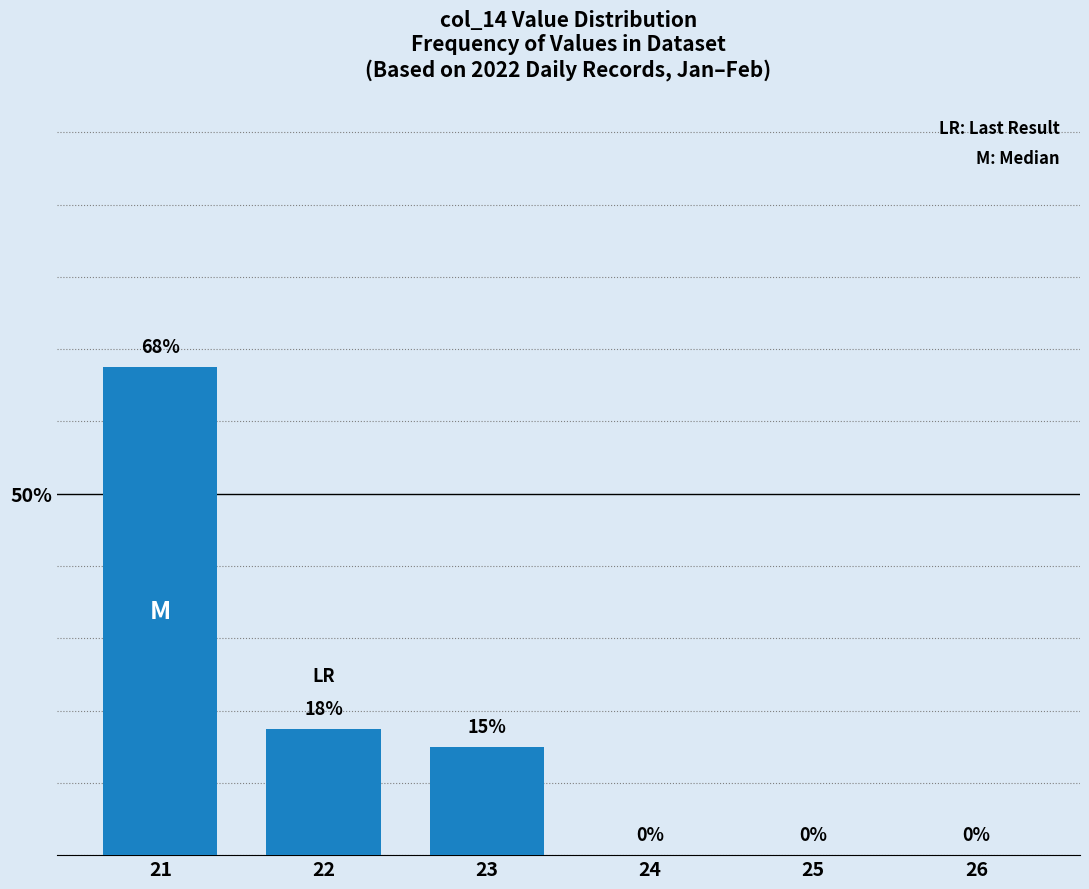

Is it true that the value at 25 is -27.0?

False